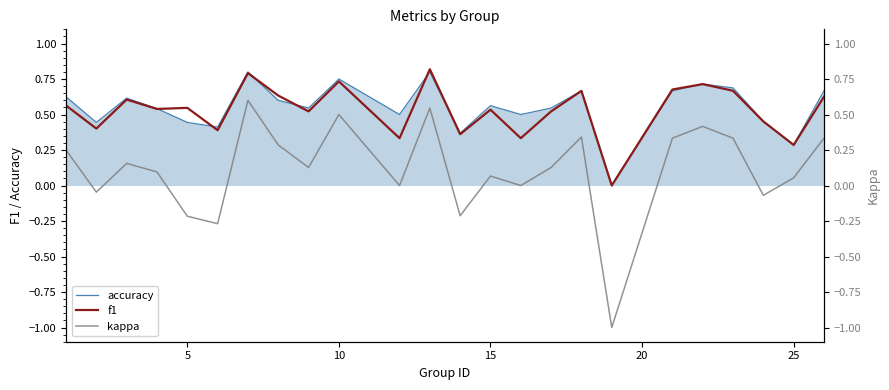

Reading right to left, extract all data points from this chart.

accuracy: 0.7	0.3	0.5	0.7	0.7	0.7	0.0	0.7	0.5	0.5	0.6	0.4	0.8	0.5	0.8	0.5	0.6	0.8	0.4	0.4	0.5	0.6	0.4	0.6
f1: 0.6	0.3	0.5	0.7	0.7	0.7	0.0	0.7	0.5	0.3	0.5	0.4	0.8	0.3	0.7	0.5	0.6	0.8	0.4	0.5	0.5	0.6	0.4	0.6
kappa: 0.3	0.1	-0.1	0.3	0.4	0.3	-1.0	0.3	0.1	0.0	0.1	-0.2	0.5	0.0	0.5	0.1	0.3	0.6	-0.3	-0.2	0.1	0.2	-0.0	0.2